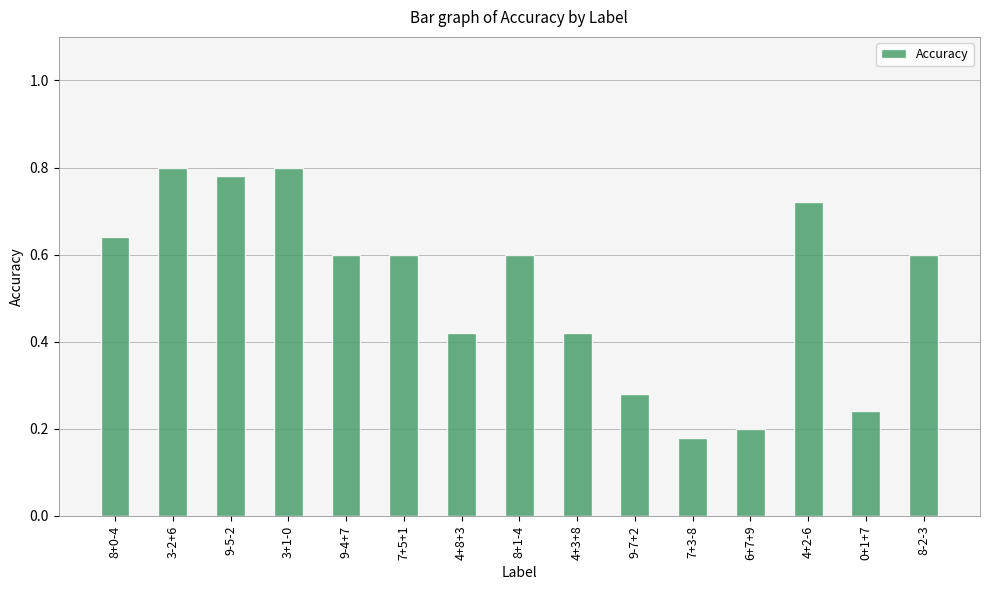

Count the values in the range 0 to 1.

15